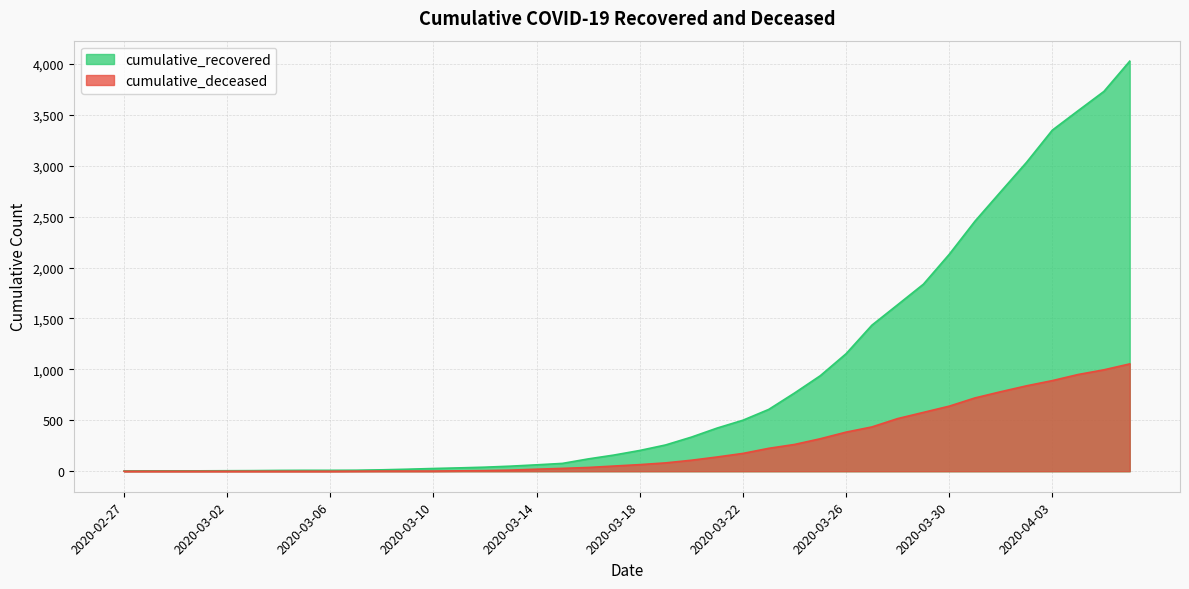

Reading left to right, list all the values displayed in this chart.

cumulative_recovered: 3	4	4	4	5	6	8	9	9	10	14	20	27	33	40	50	63	77	121	159	204	258	335	424	501	607	768	938	1154	1434	1635	1837	2130	2456	2746	3034	3350	3541	3730	4027
cumulative_deceased: 0	0	0	0	0	0	0	0	0	1	2	2	2	4	6	11	20	28	37	51	65	82	108	140	175	225	263	319	384	435	517	578	639	720	781	839	890	950	996	1054